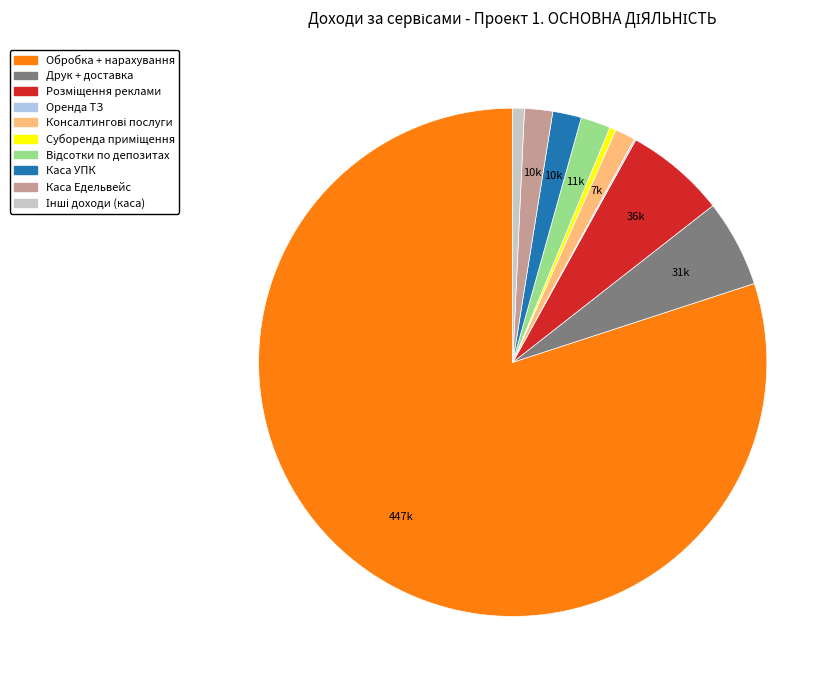

Is it true that Каса Едельвейс is 16% of the pie?

False